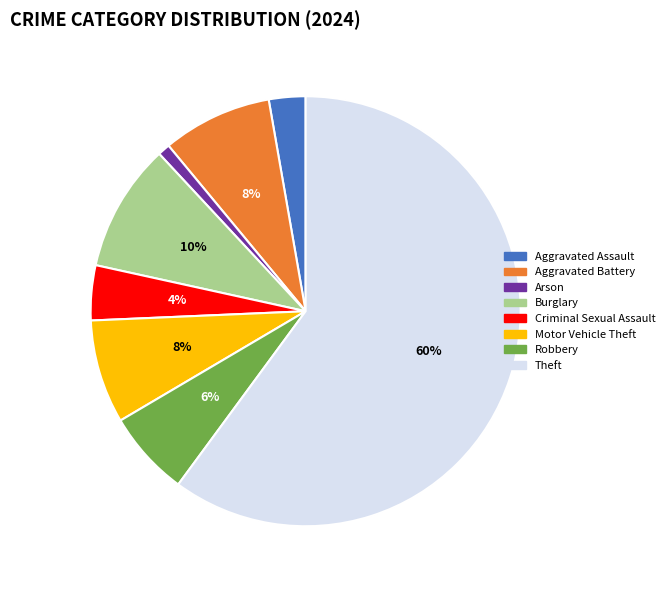

The Arson slice represents 9% of the pie. True or false?

False